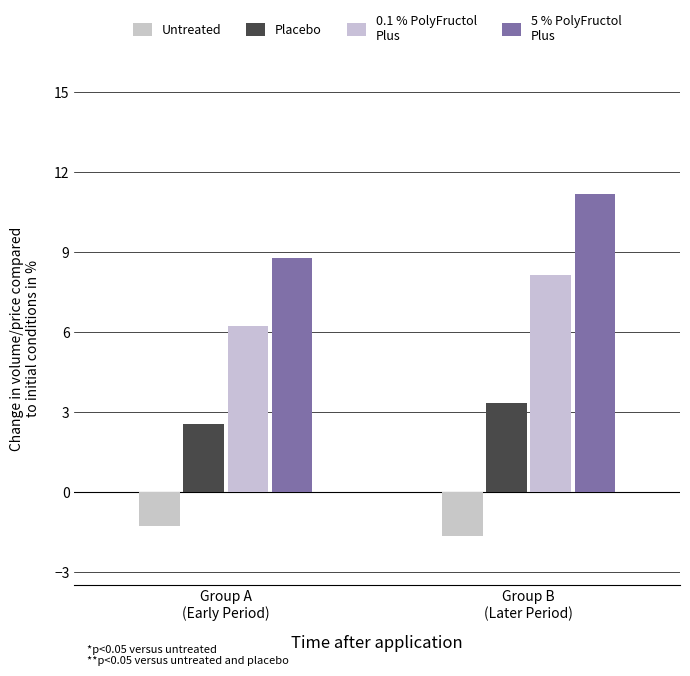

Which category has the lowest value across all series?

Group B
(Later Period)